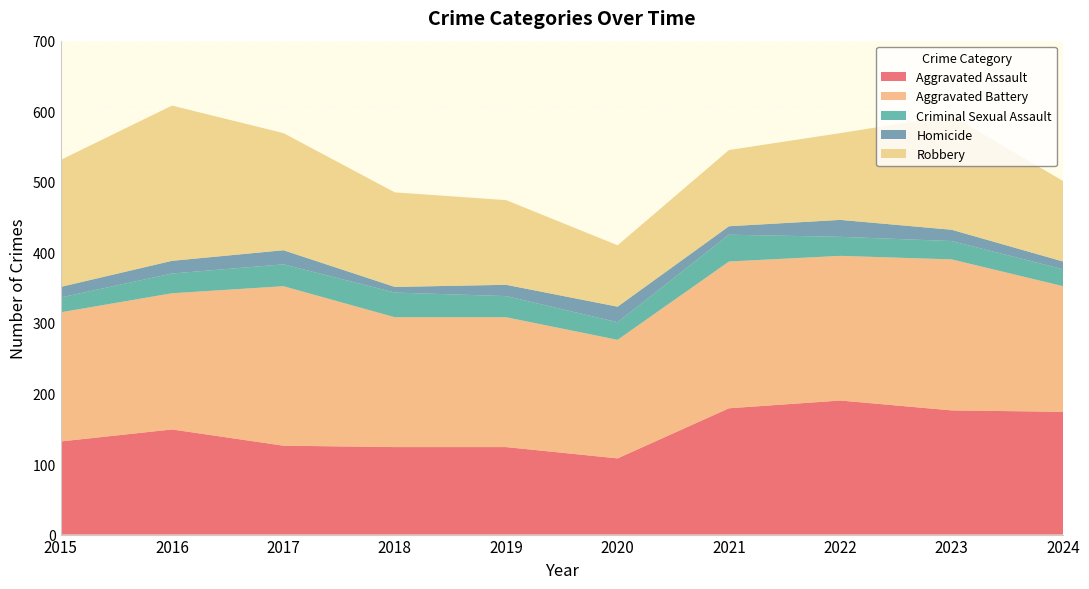

Reading left to right, list all the values displayed in this chart.

Aggravated Assault: 2015=132	2016=149	2017=126	2018=124	2019=124	2020=108	2021=179	2022=190	2023=176	2024=174
Aggravated Battery: 2015=183	2016=193	2017=226	2018=184	2019=184	2020=168	2021=208	2022=205	2023=214	2024=178
Criminal Sexual Assault: 2015=21	2016=28	2017=31	2018=35	2019=30	2020=25	2021=38	2022=27	2023=26	2024=24
Homicide: 2015=15	2016=18	2017=20	2018=8	2019=16	2020=22	2021=12	2022=24	2023=16	2024=11
Robbery: 2015=180	2016=220	2017=166	2018=134	2019=120	2020=87	2021=108	2022=123	2023=162	2024=114